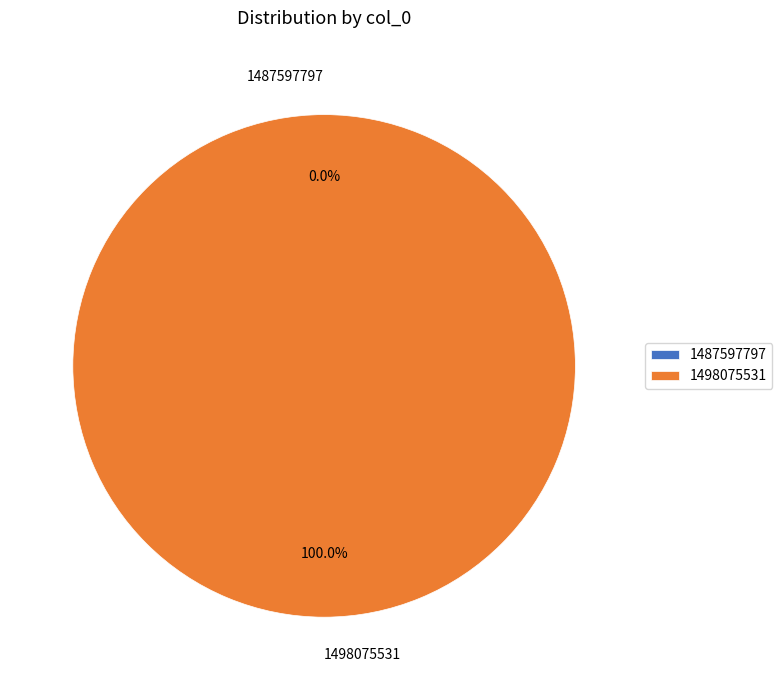

How much of the chart is everything except 1487597797?

100.0%